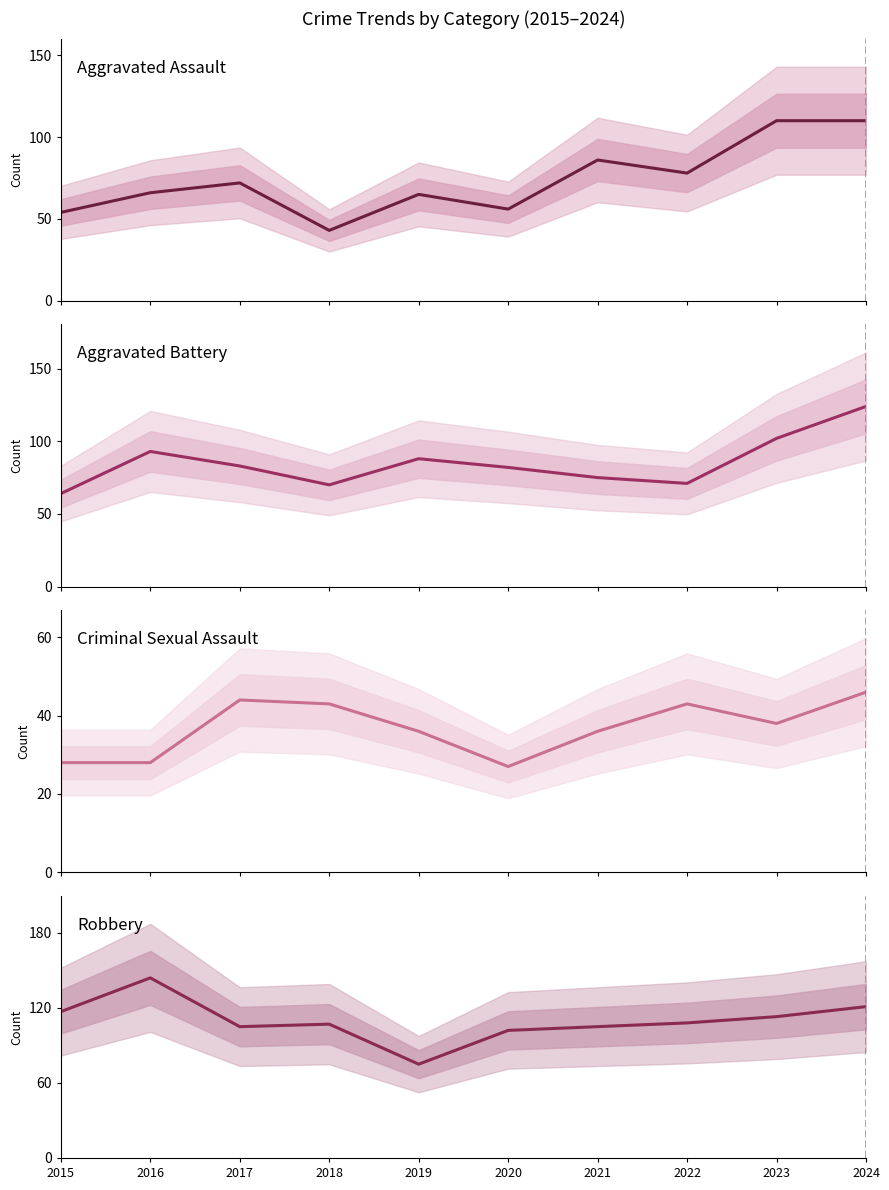

Reading left to right, transcribe all the data shown in this chart.

Aggravated Assault: 2015=54	2016=66	2017=72	2018=43	2019=65	2020=56	2021=86	2022=78	2023=110	2024=110
Aggravated Battery: 2015=64	2016=93	2017=83	2018=70	2019=88	2020=82	2021=75	2022=71	2023=102	2024=124
Criminal Sexual Assault: 2015=28	2016=28	2017=44	2018=43	2019=36	2020=27	2021=36	2022=43	2023=38	2024=46
Robbery: 2015=117	2016=144	2017=105	2018=107	2019=75	2020=102	2021=105	2022=108	2023=113	2024=121